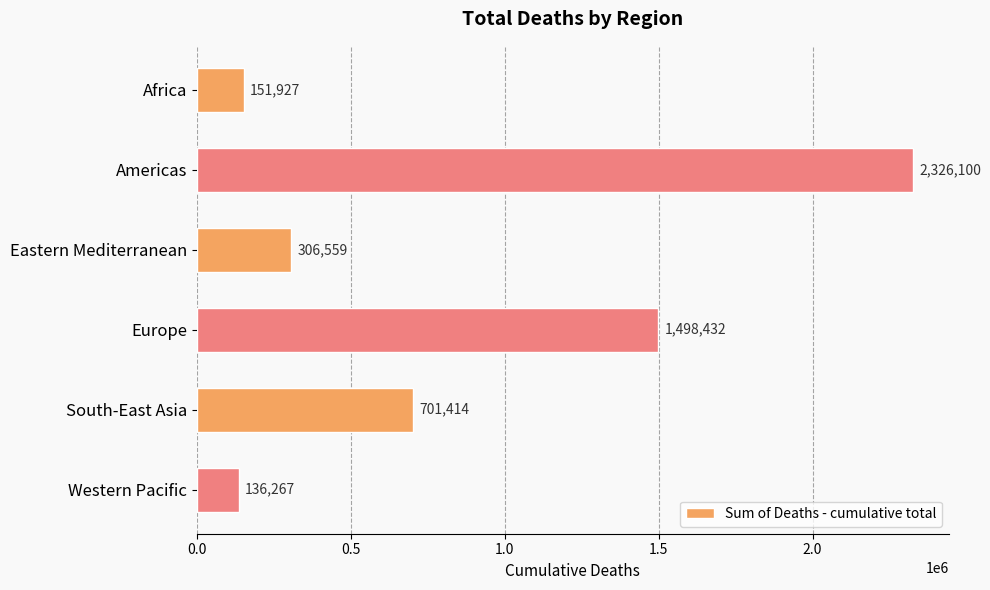

What is the sum of all values?

5120699